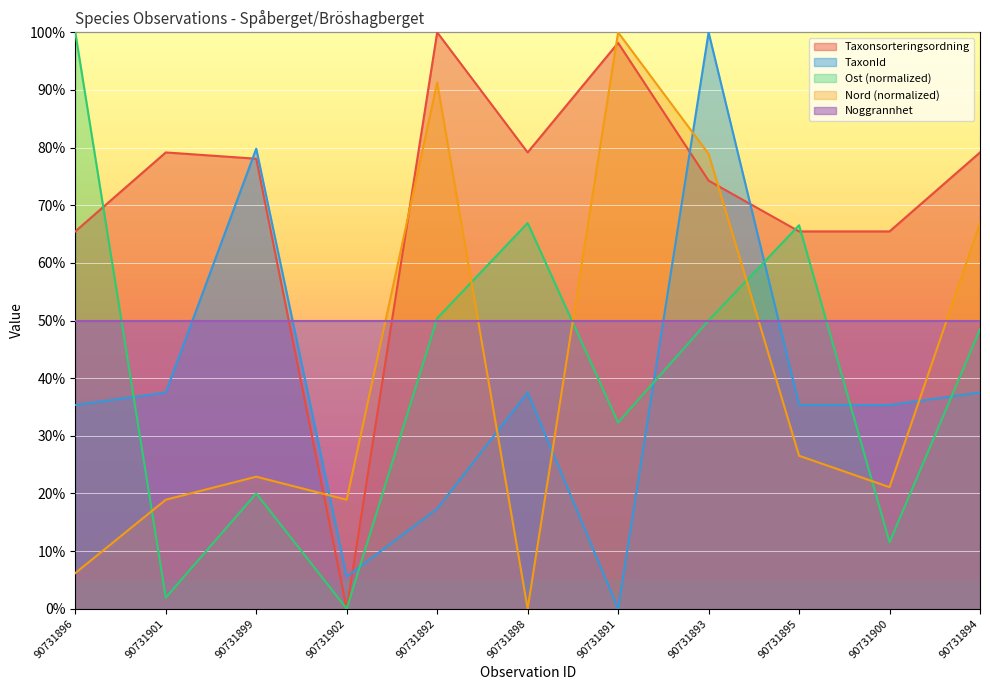

What is the value of the Ost point at the 5th from the left?

50.4